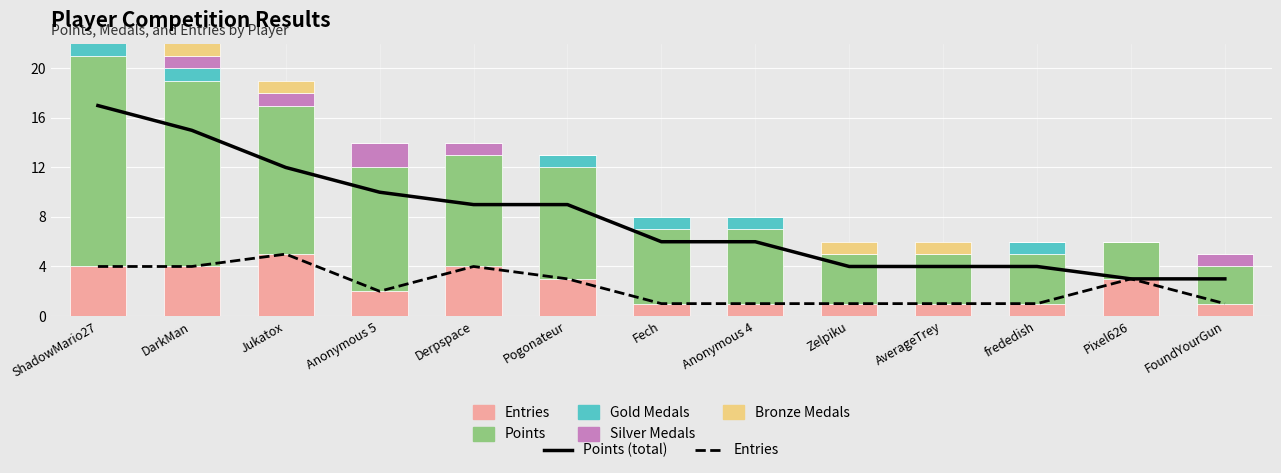

List the series in order of their peak value, lowest first.

Gold Medals, Silver Medals, Bronze Medals, Entries, Points